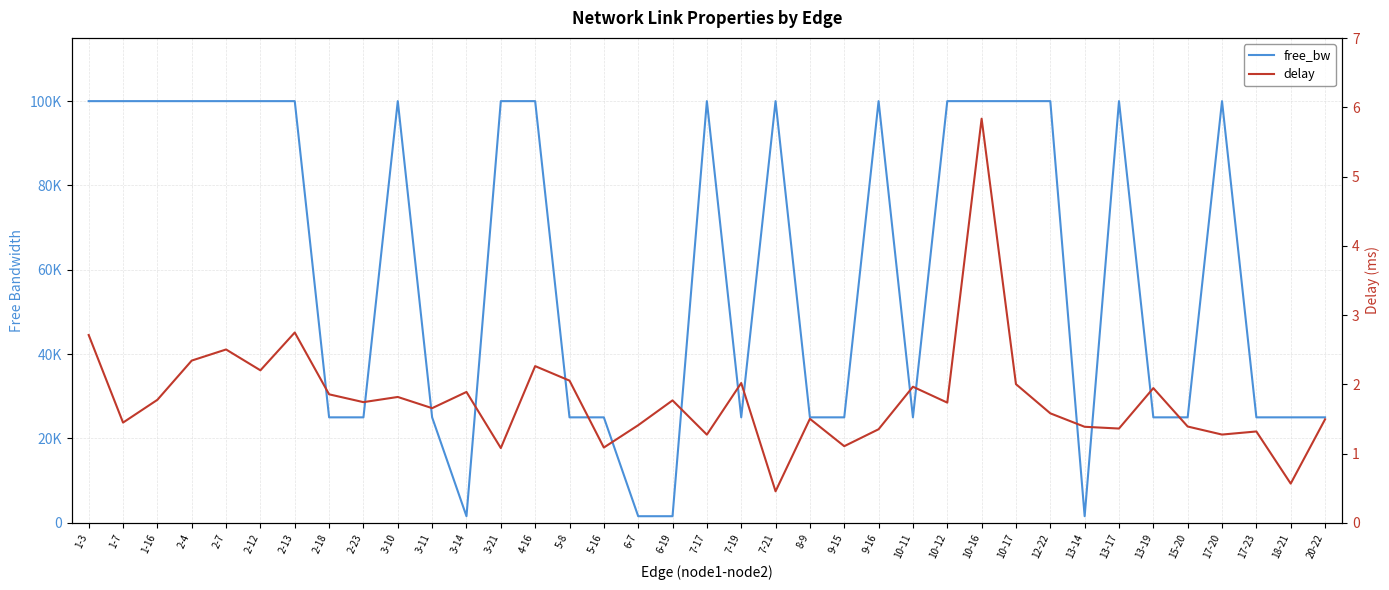

True or false: free_bw and delay intersect in this chart.

False